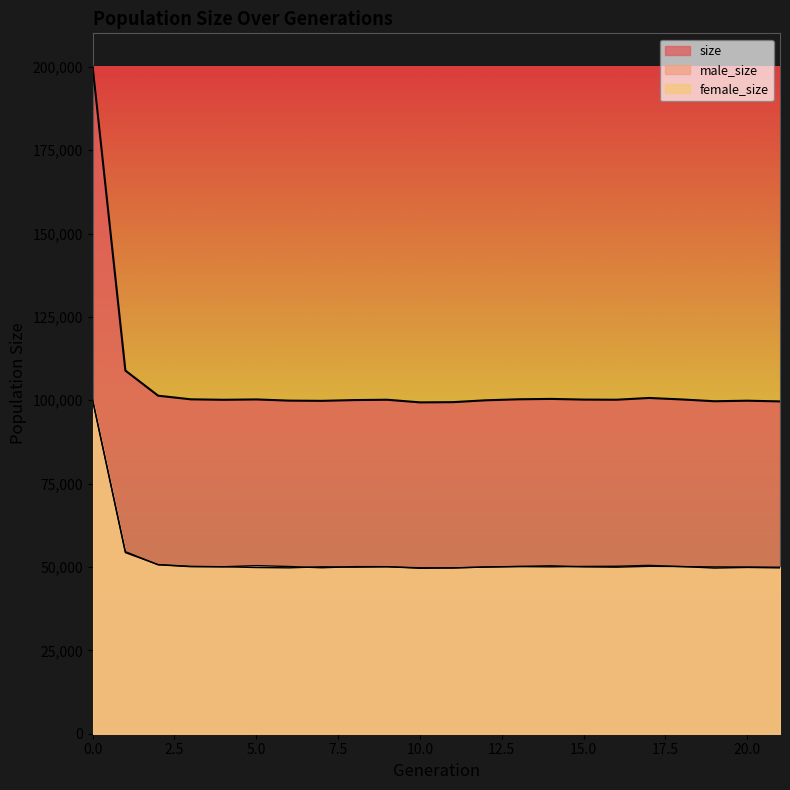

After their last crossing, which series has the higher values: female_size or male_size?

female_size